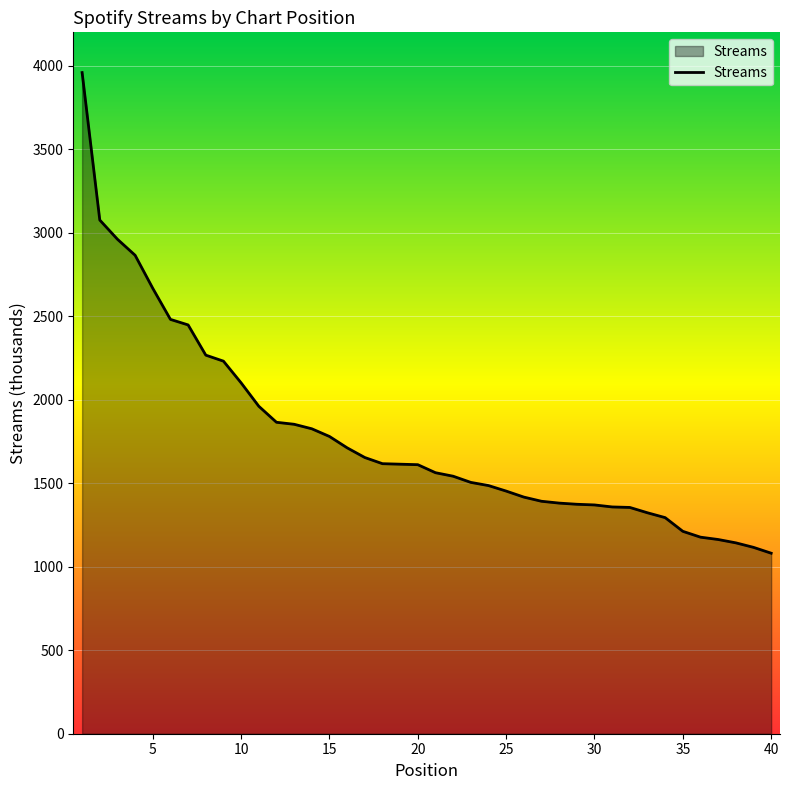

What is the minimum value shown in the chart?

1081